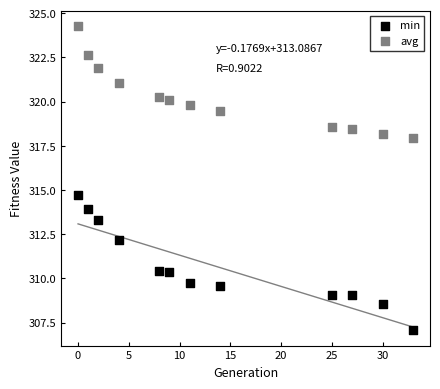

Which series contains the highest Y value?

avg